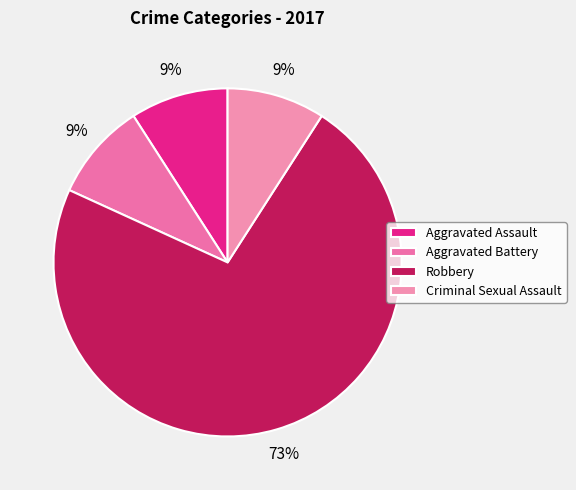

What percentage do Robbery and Aggravated Battery together represent?

81.8%